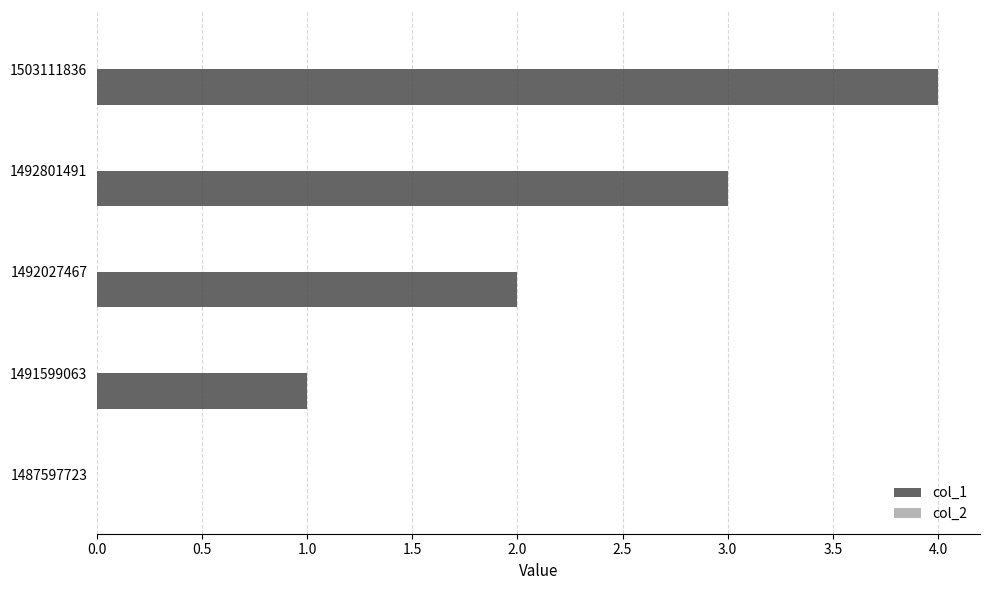

Is it true that the value at 1503111836 is 4?

True